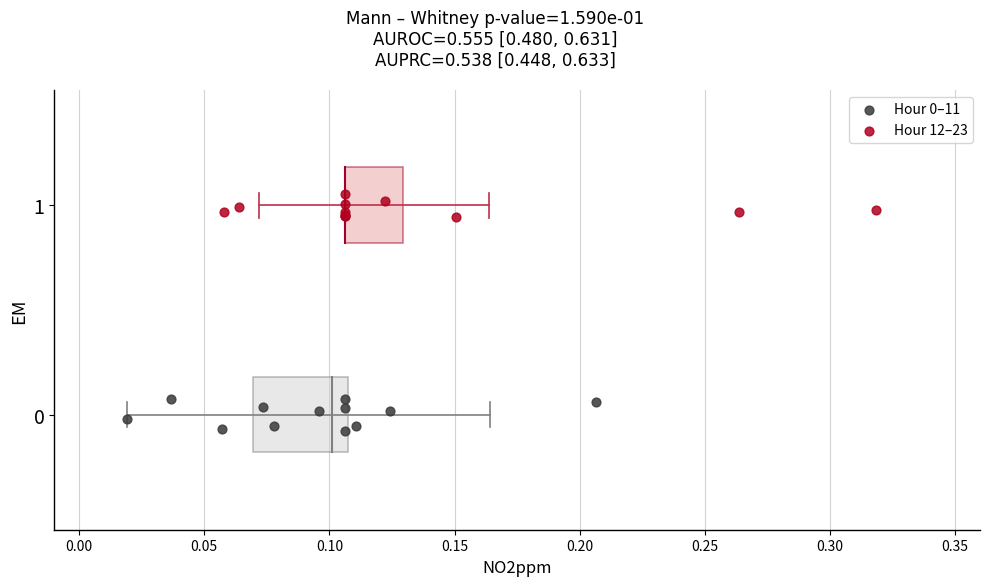

Which series contains the highest Y value?

Hour 12–23